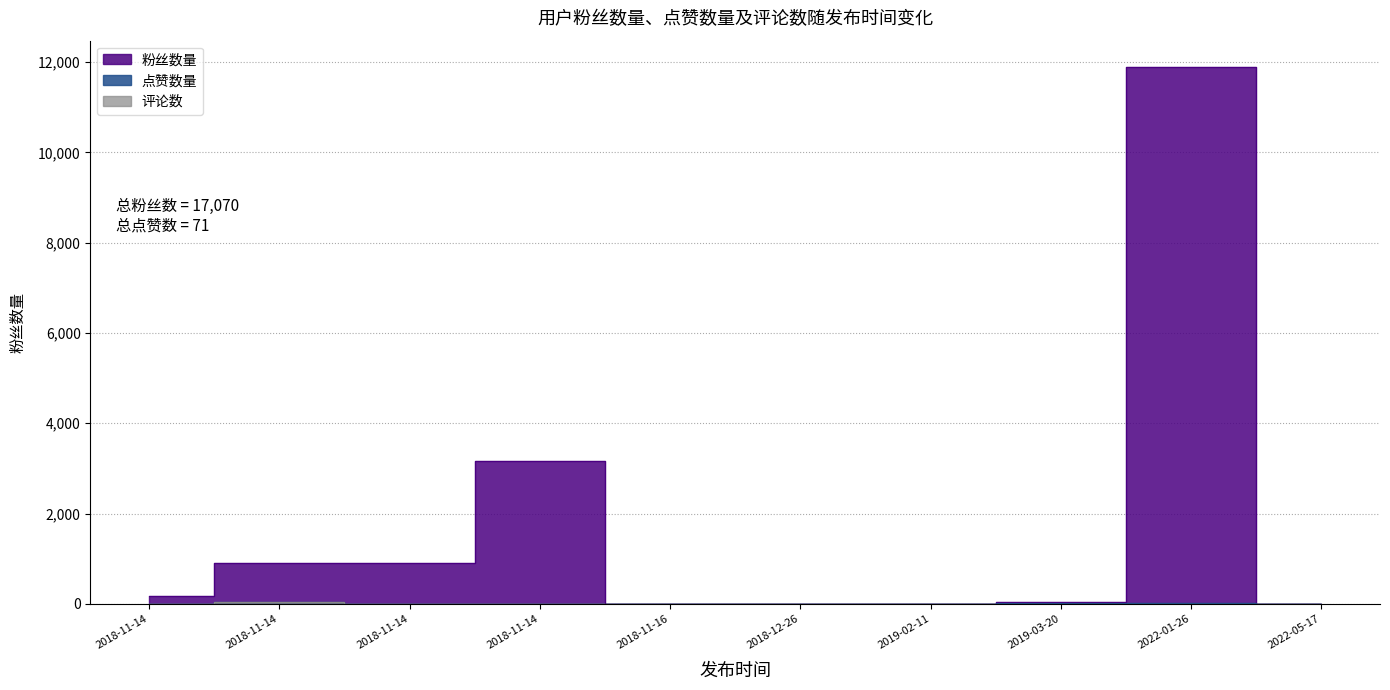

Does the chart display data point markers on the line(s)?

No